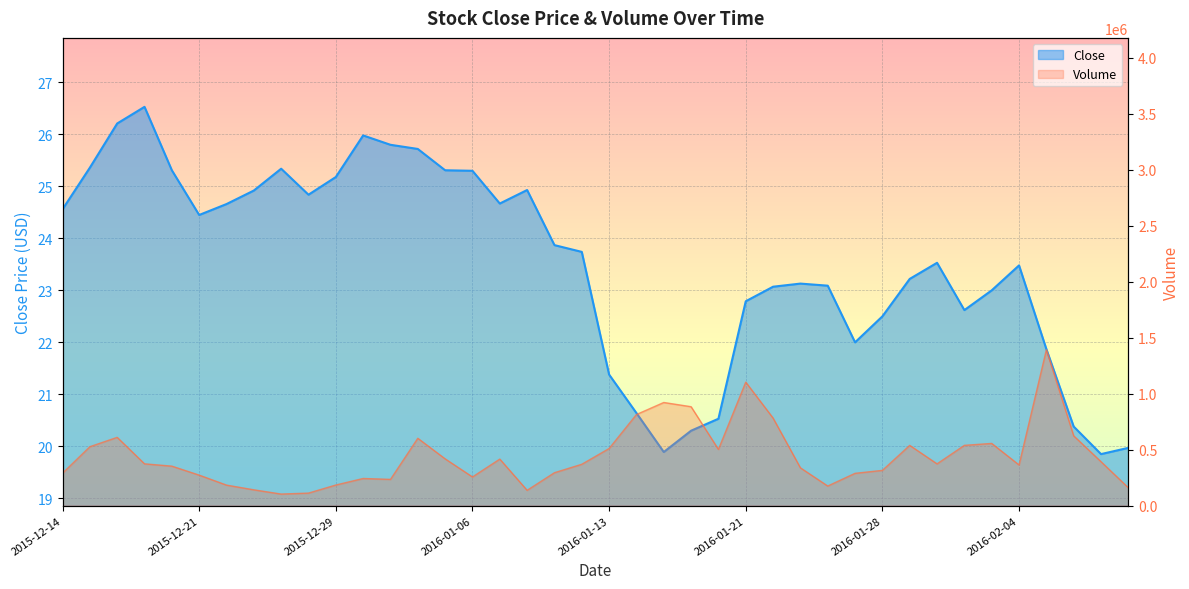

What is the maximum value shown in the chart?

1391800.0